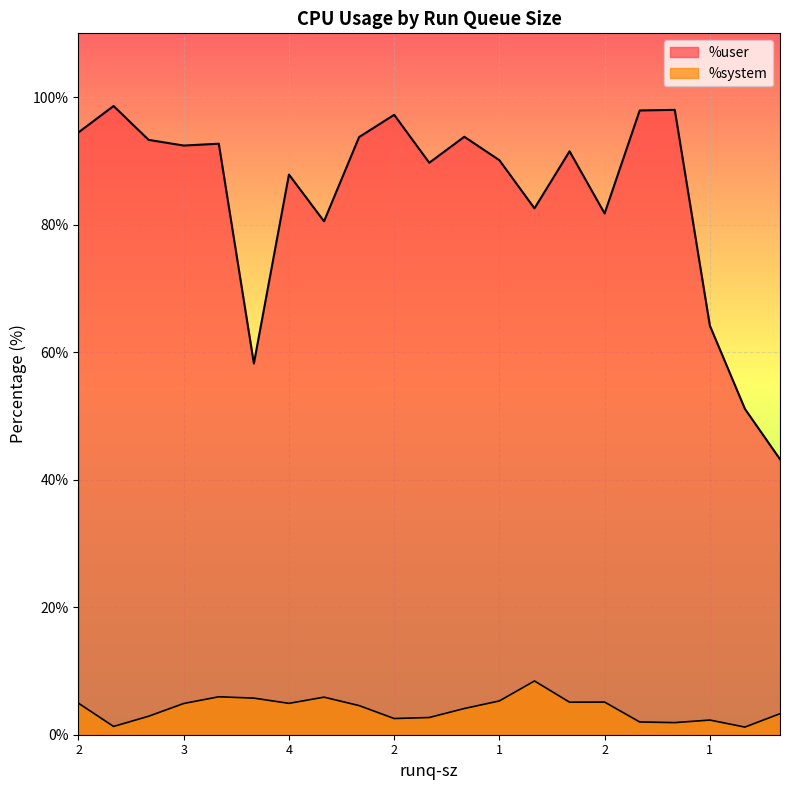

Rank the series by their maximum value, from lowest to highest.

%system, %user